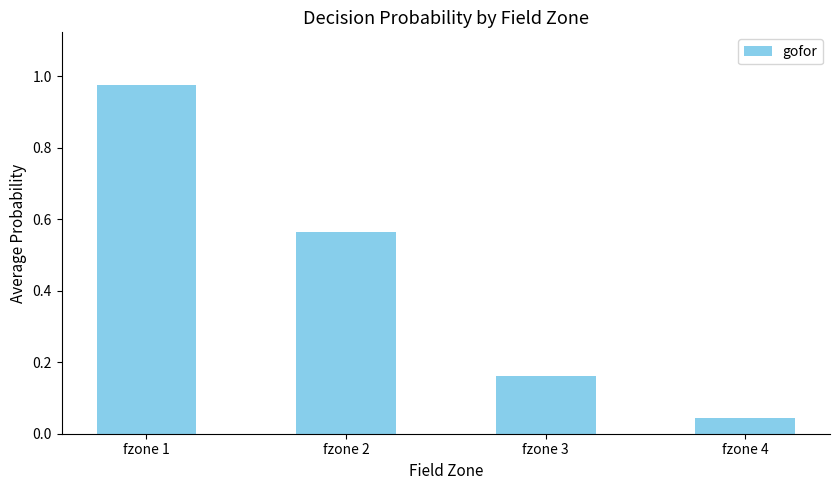

List the labels in order of value, smallest first.

fzone 4, fzone 3, fzone 2, fzone 1